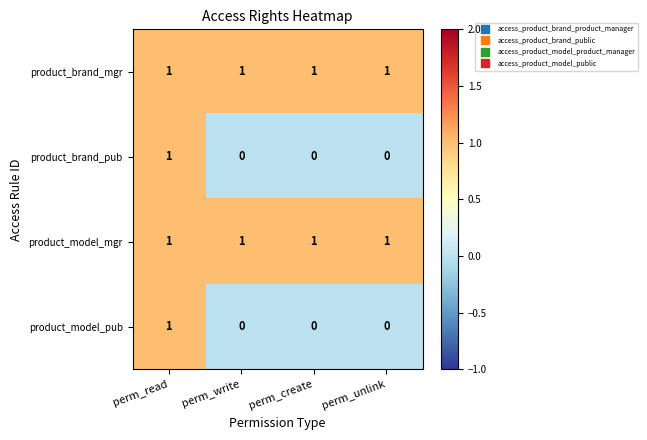

Reading left to right, extract all data points from this chart.

product_brand_mgr: perm_read=1	perm_write=1	perm_create=1	perm_unlink=1
product_brand_pub: perm_read=1	perm_write=0	perm_create=0	perm_unlink=0
product_model_mgr: perm_read=1	perm_write=1	perm_create=1	perm_unlink=1
product_model_pub: perm_read=1	perm_write=0	perm_create=0	perm_unlink=0